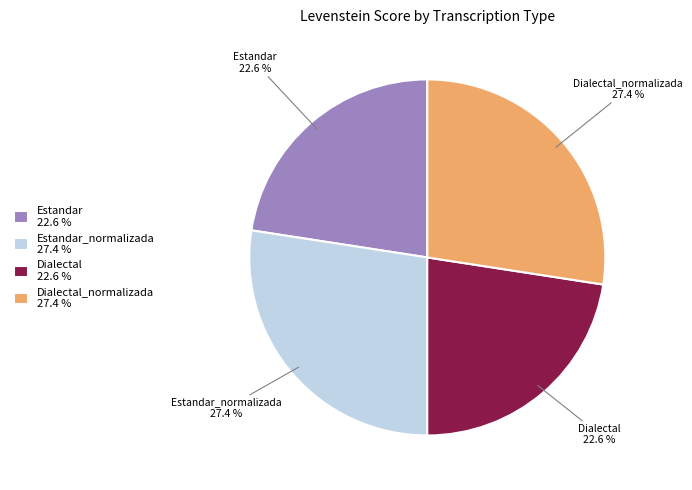

What portion of the pie excludes Dialectal_normalizada 27.4 %?

72.6%